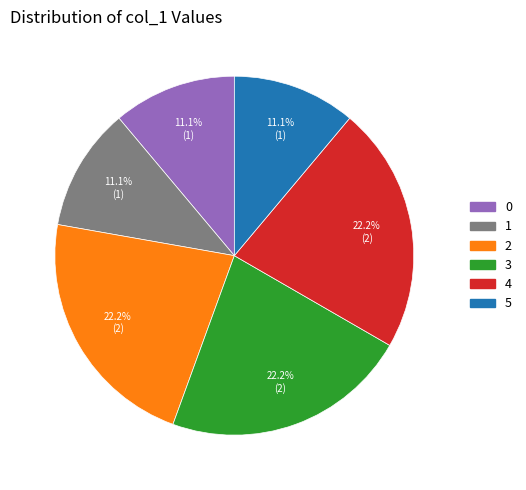

Is there a majority slice in this chart?

No